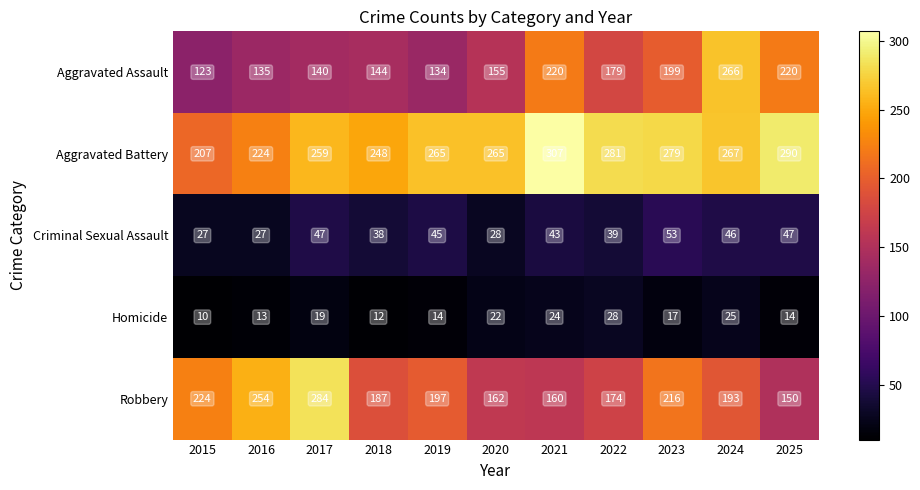

What is the sum of all Aggravated Battery values?

2892